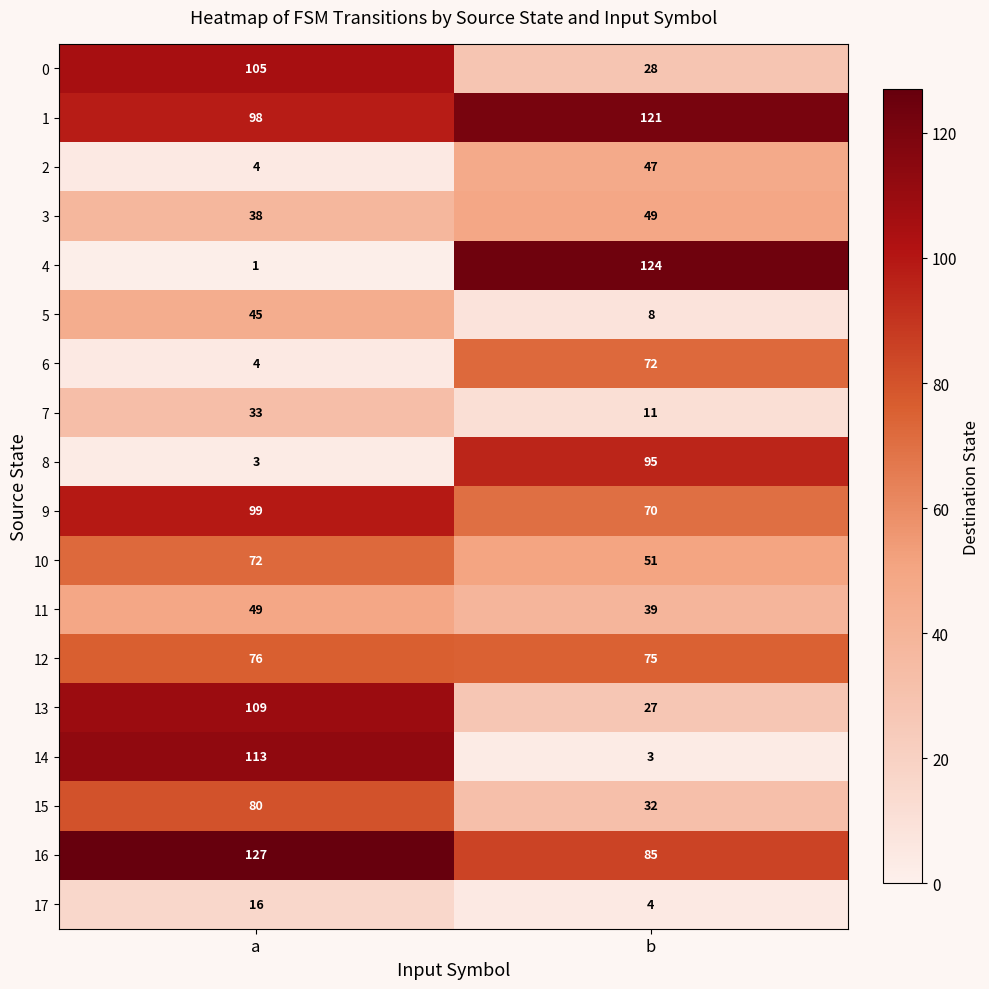

What is the difference between the 7 values at b and a?

22